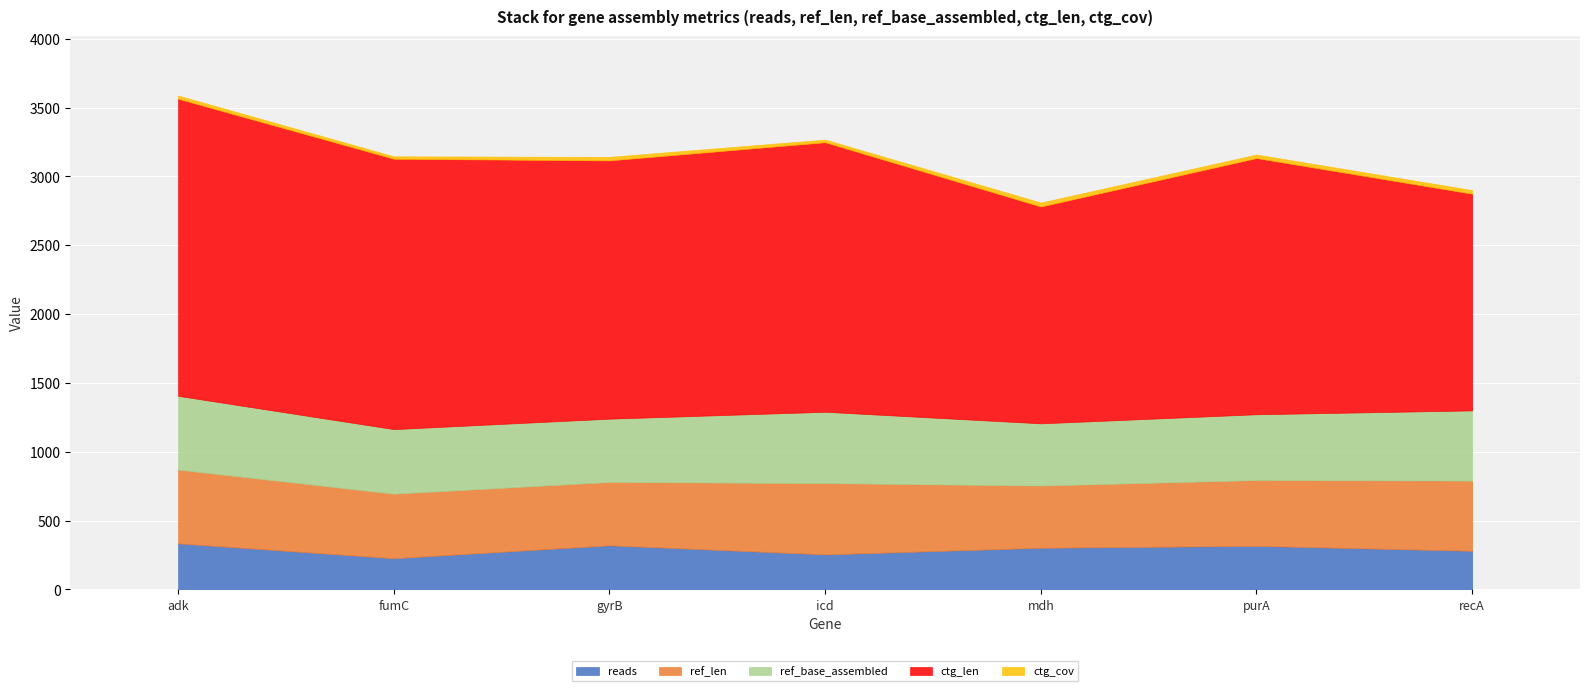

Reading left to right, extract all data points from this chart.

reads: 334.0	226.0	320.0	254.0	302.0	316.0	280.0
ref_len: 536.0	469.0	460.0	518.0	452.0	478.0	510.0
ref_base_assembled: 536.0	469.0	460.0	518.0	452.0	478.0	510.0
ctg_len: 2158.0	1964.0	1876.0	1958.0	1575.0	1861.0	1574.0
ctg_cov: 23.2	17.4	25.6	19.1	28.7	25.6	26.3